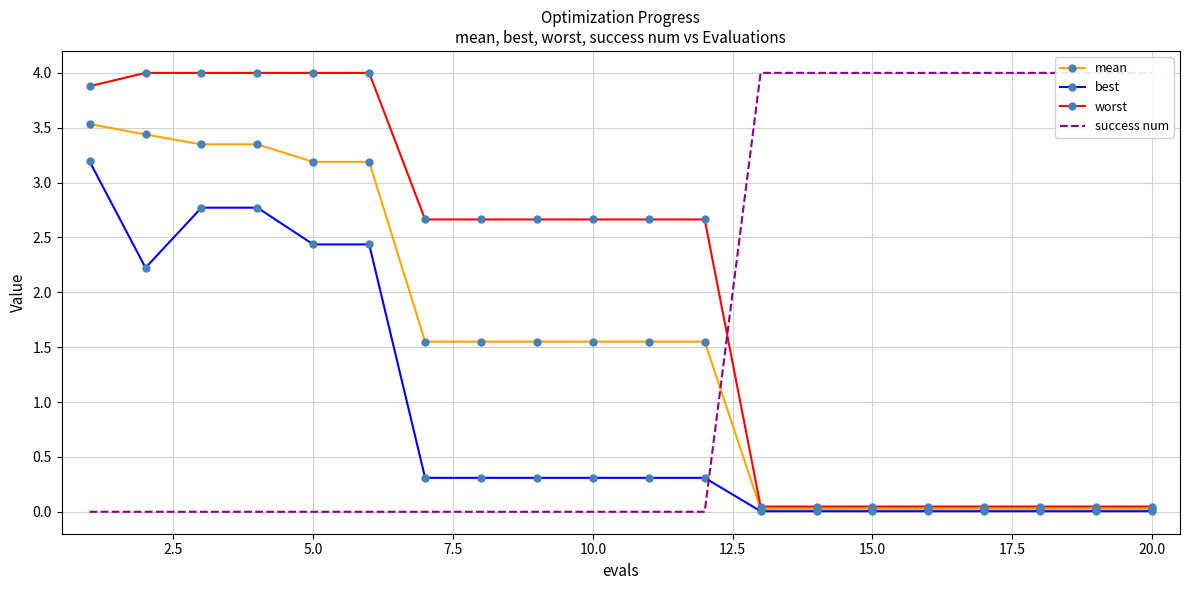

Between 5.0 and 20.0, which is larger?

5.0